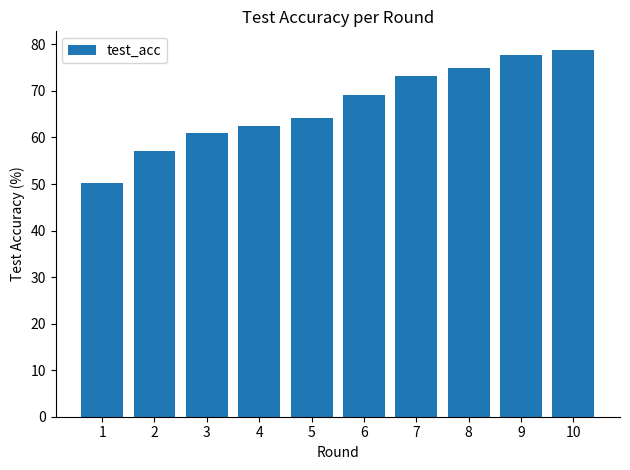

Is it true that the value at 10 is 31.9?

False